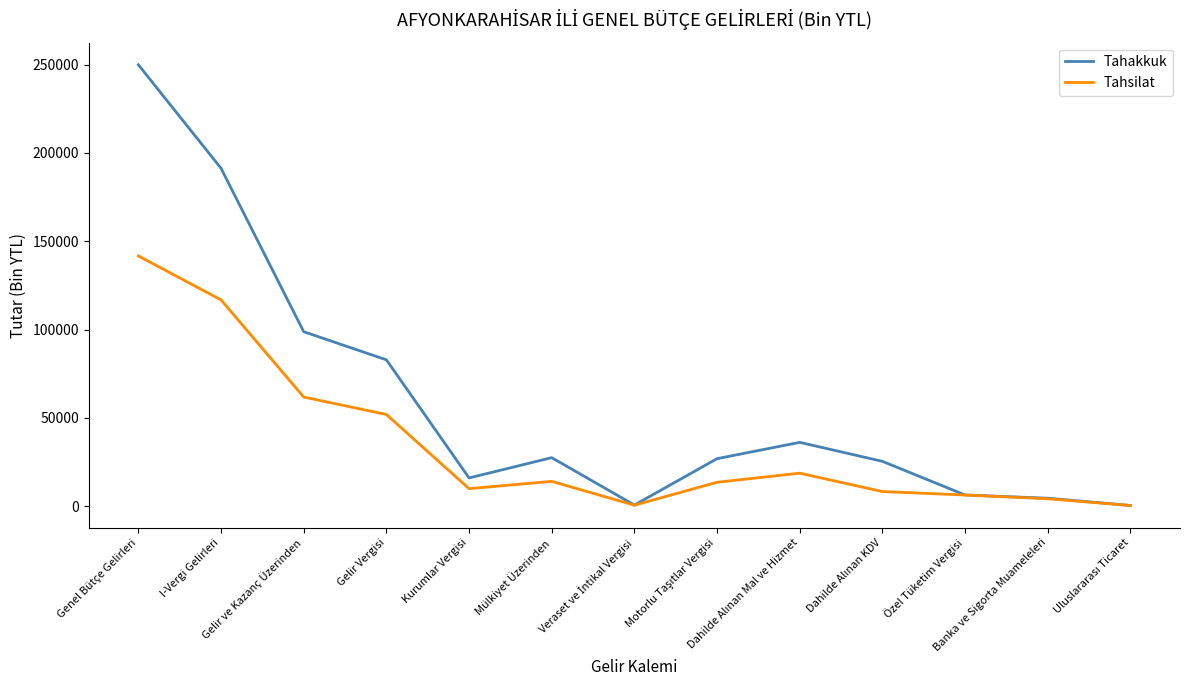

Which series has the widest spread of values?

Tahakkuk